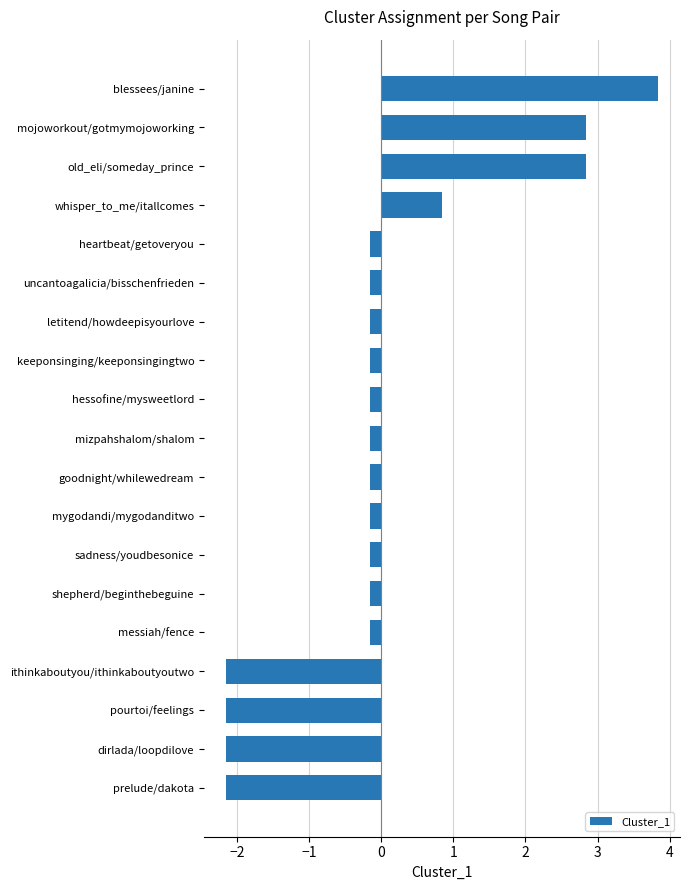

Does the chart contain stacked bars?

No